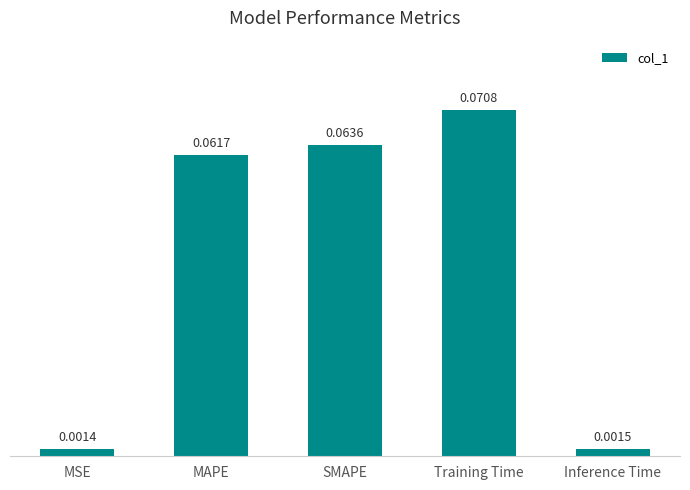

Where is the data nearest to the value 0?

MSE